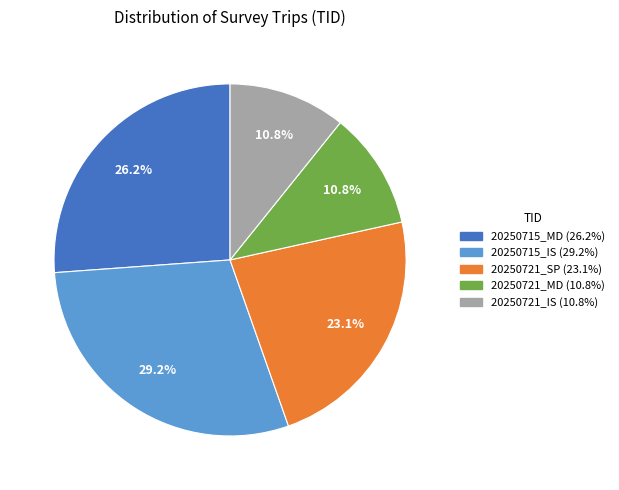

To the nearest percent, what percentage of the pie is 20250721_SP?

23%